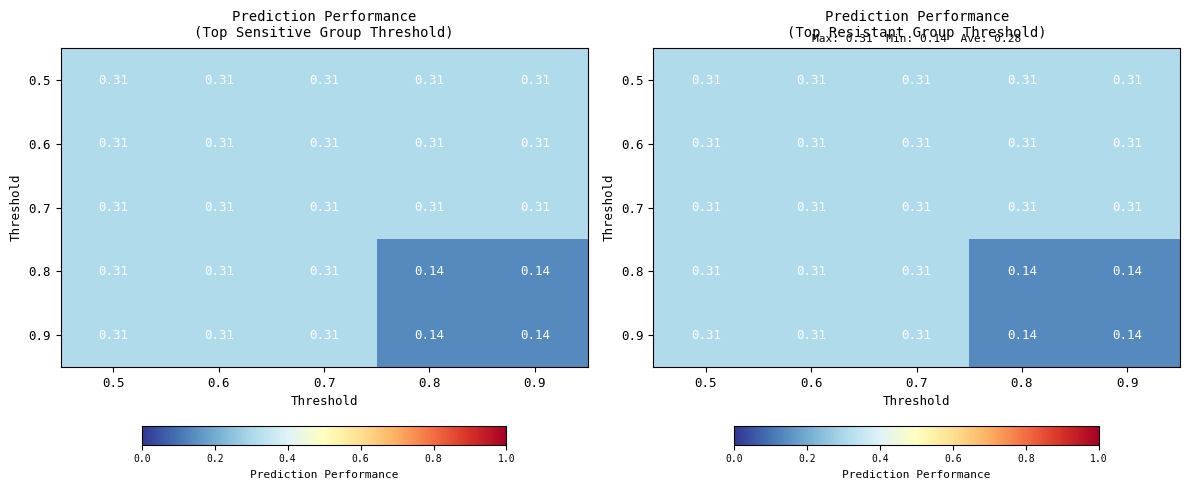

The 0.6 series shows 0.1 at 0.5. True or false?

False